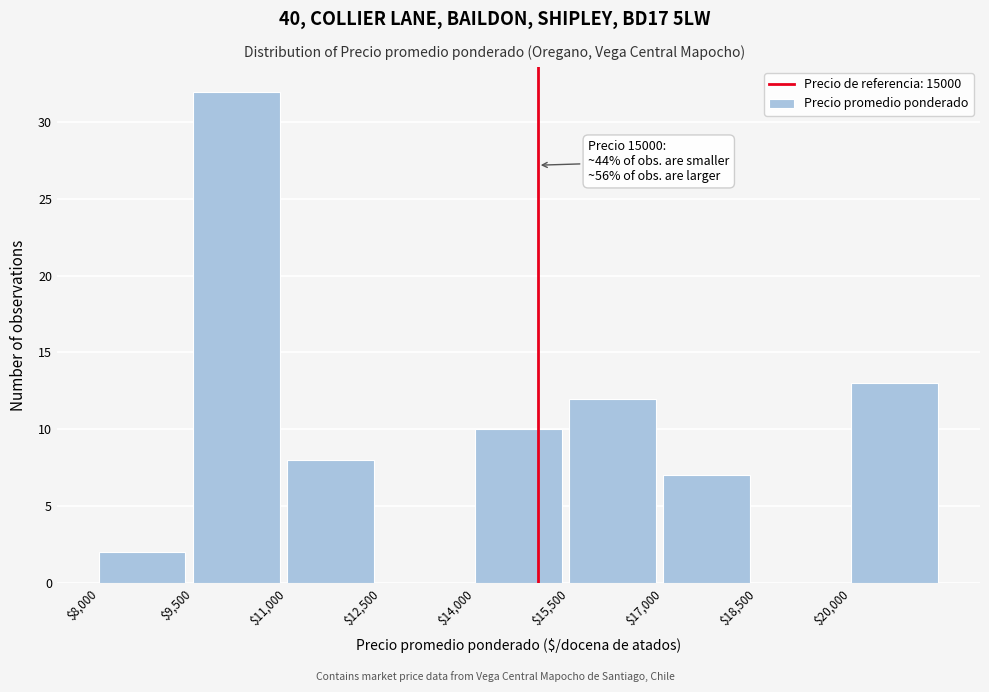

Over which range of the x-axis is the bar tallest?

9500 to 11000